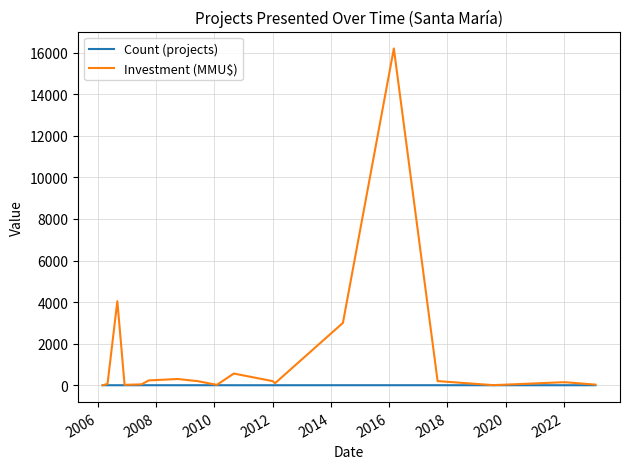

Does the chart have visible grid lines?

Yes